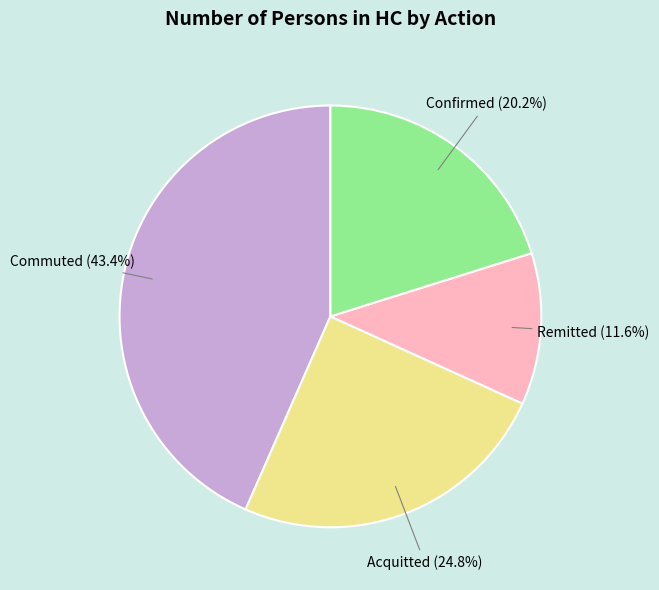

What is the ratio of the value at Confirmed to the value at Acquitted?

0.8